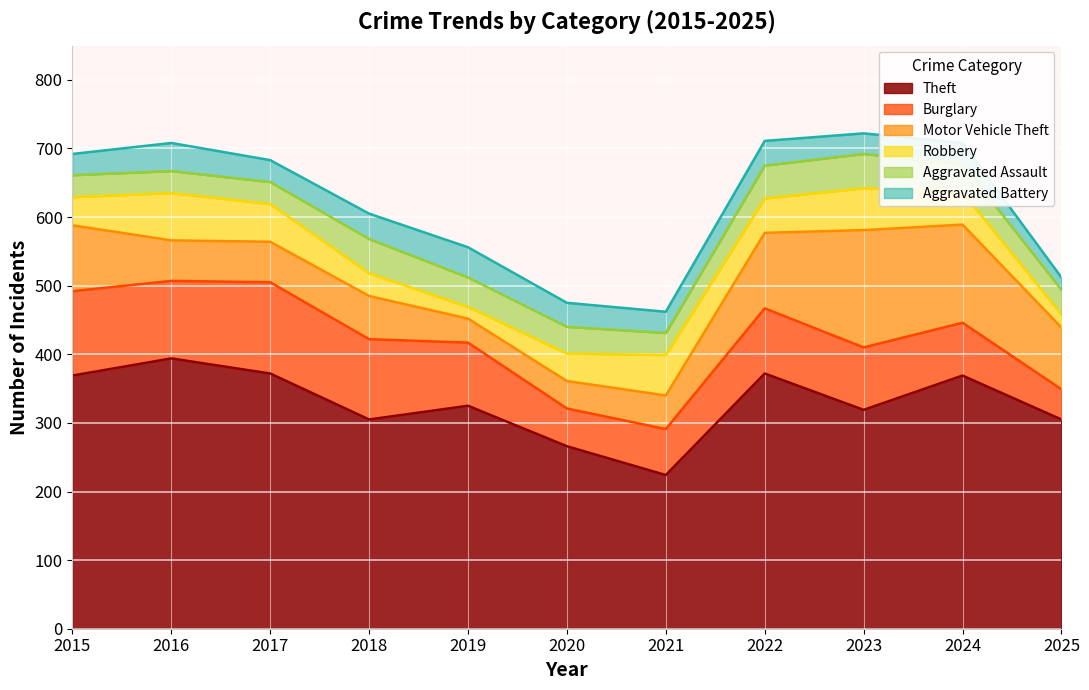

Does the chart display data point markers on the line(s)?

No